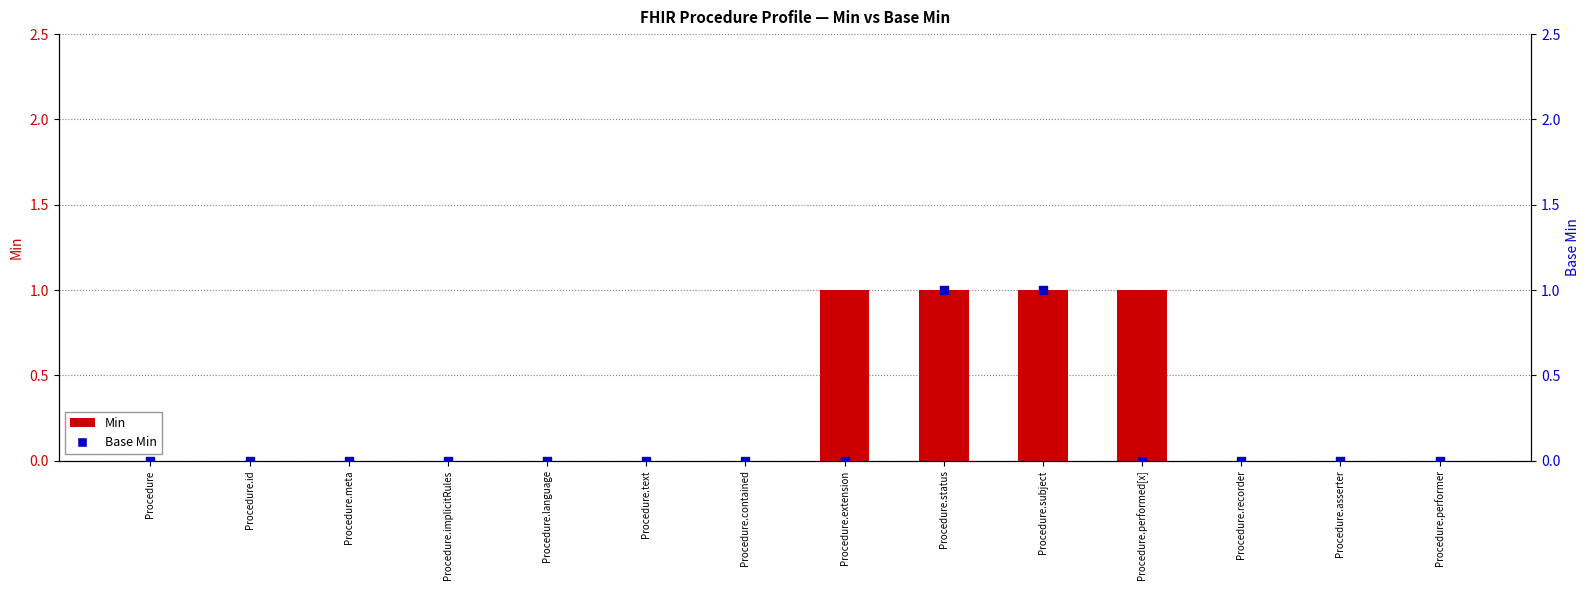

Which series has the largest Y range (max minus min)?

Min